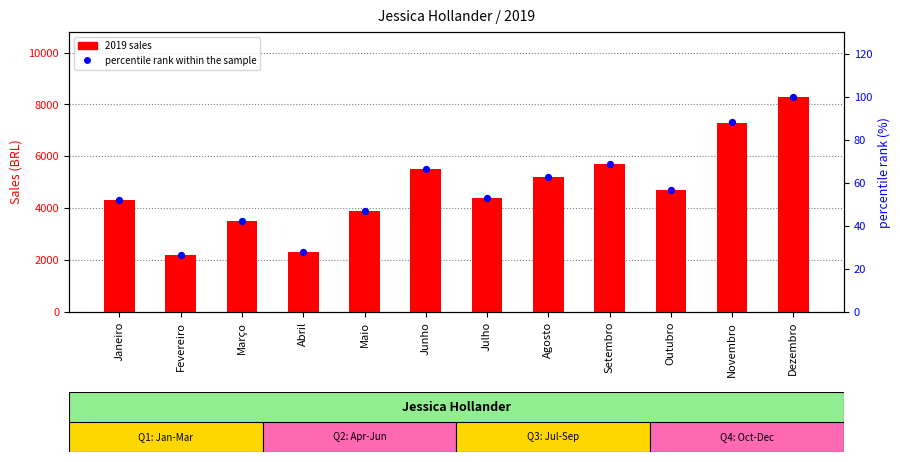

Which series has the largest total across all categories?

2019 sales